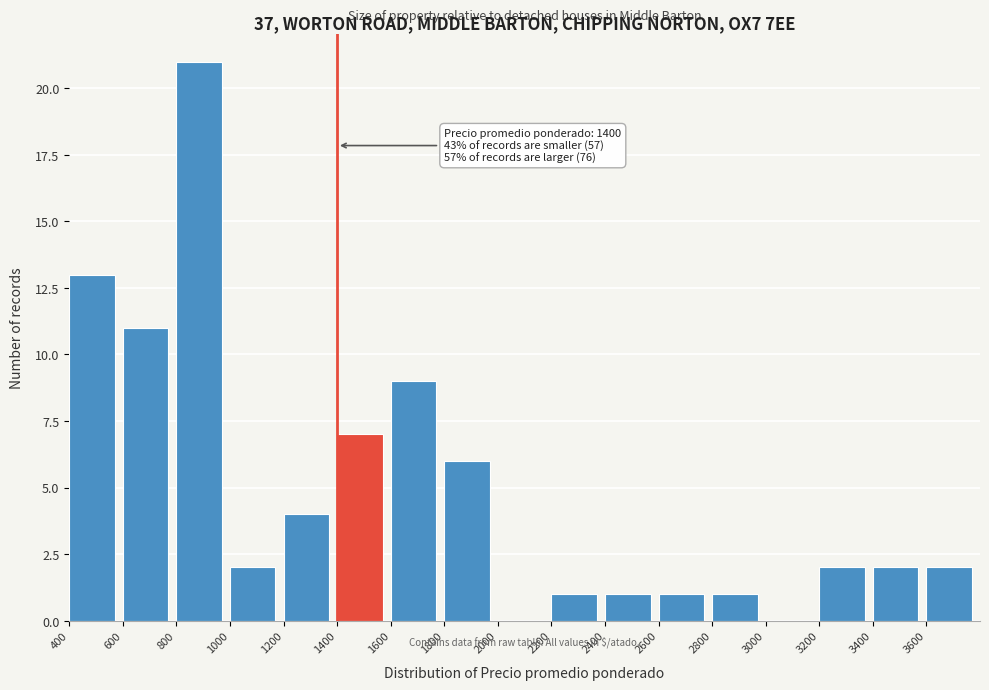

Which range on the x-axis has the tallest bar?

800 to 1000